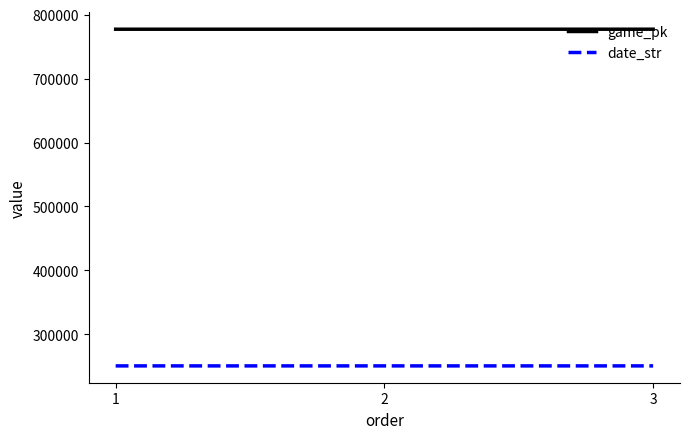

At how many categories does at least one series exceed 292349?

3